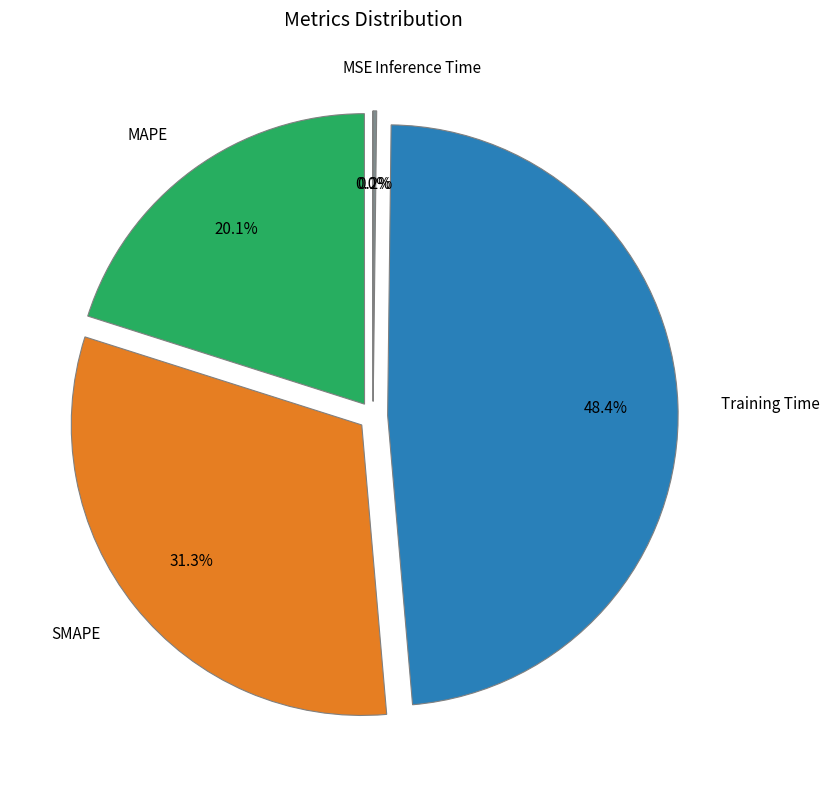

Approximately how many times larger is the value at MAPE compared to Training Time?

0.4